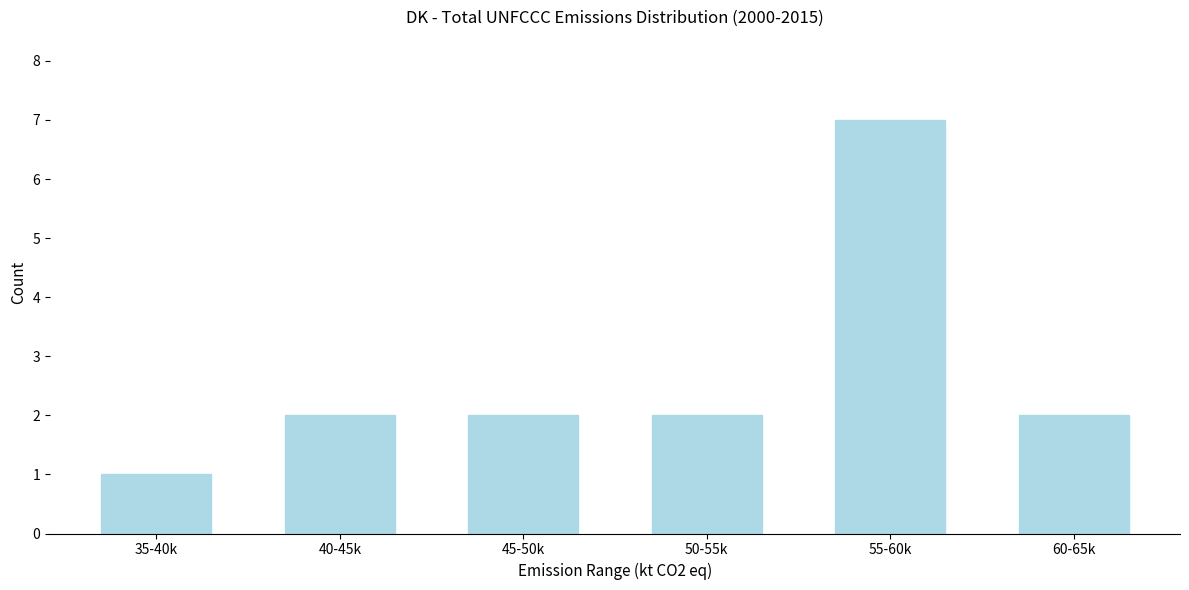

Reading left to right, transcribe all the data shown in this chart.

35-40k=1	40-45k=2	45-50k=2	50-55k=2	55-60k=7	60-65k=2